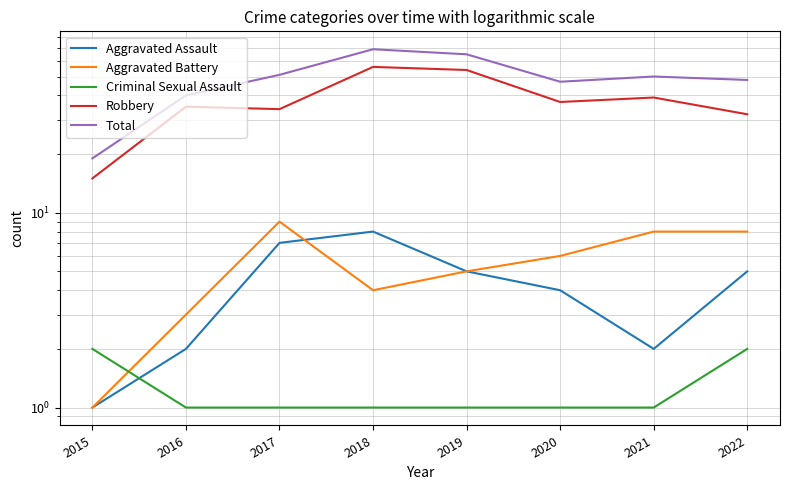

What is the sum of the Criminal Sexual Assault values at 2022 and 2018?

3